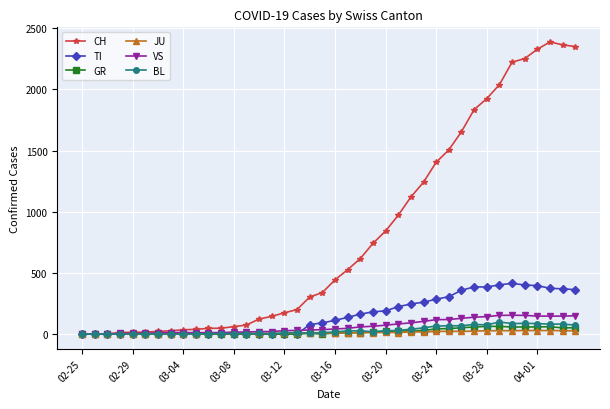

Which series has the largest range (max minus min)?

CH